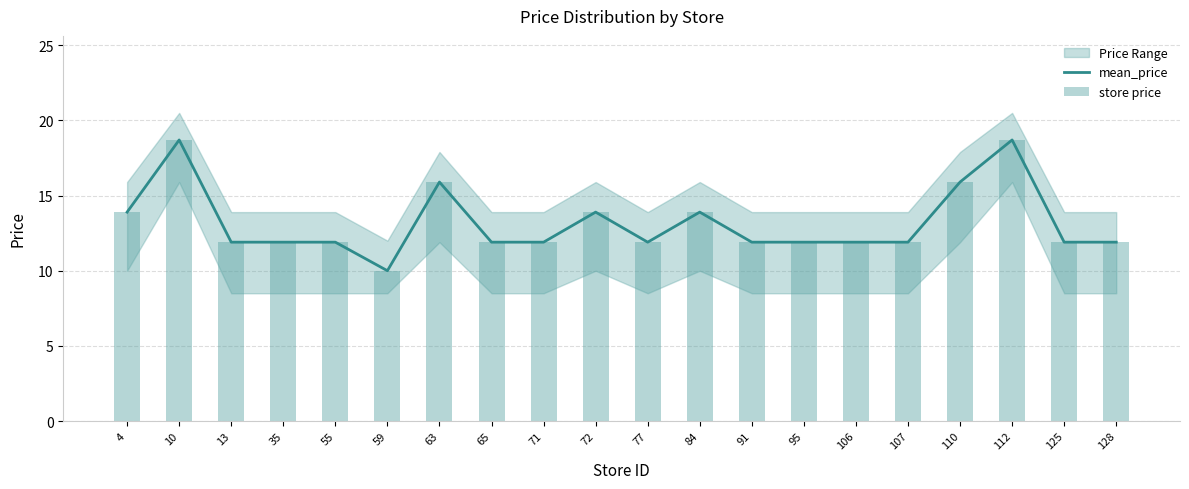

Where does the store price series first go above 11?

4